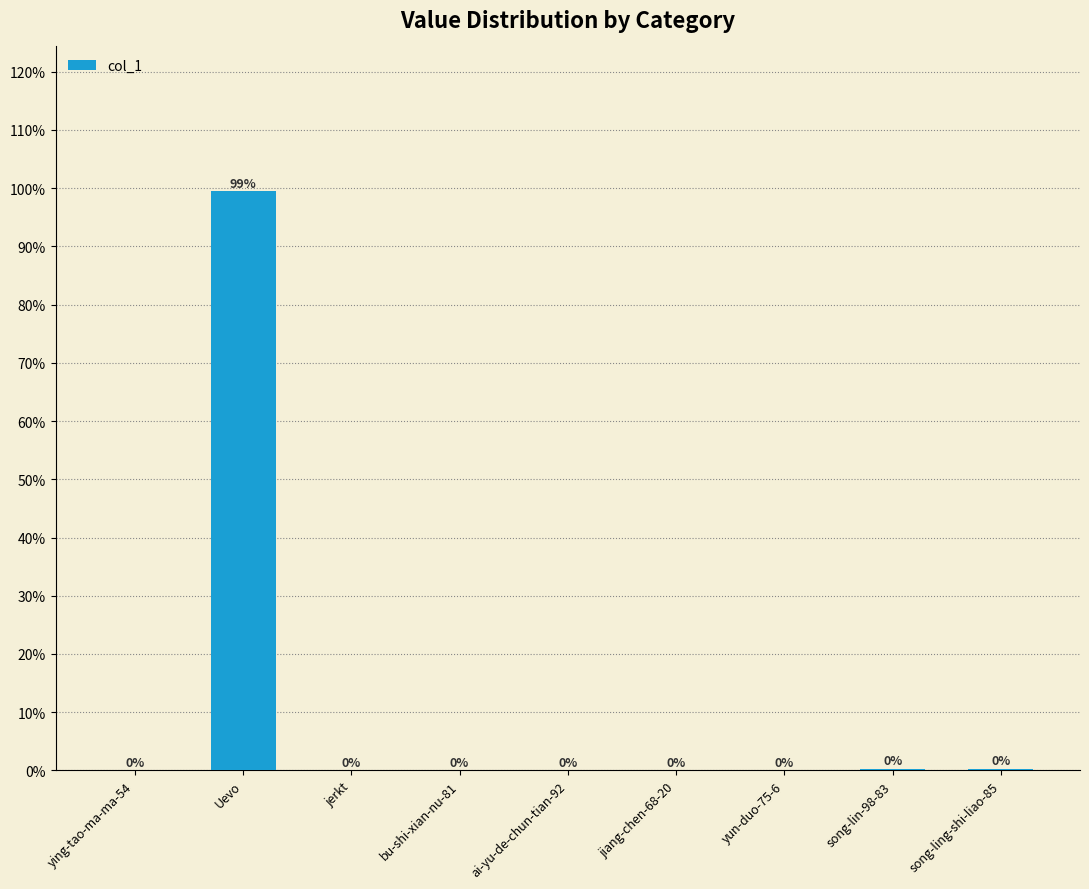

Which category has the highest value across all series?

Uevo